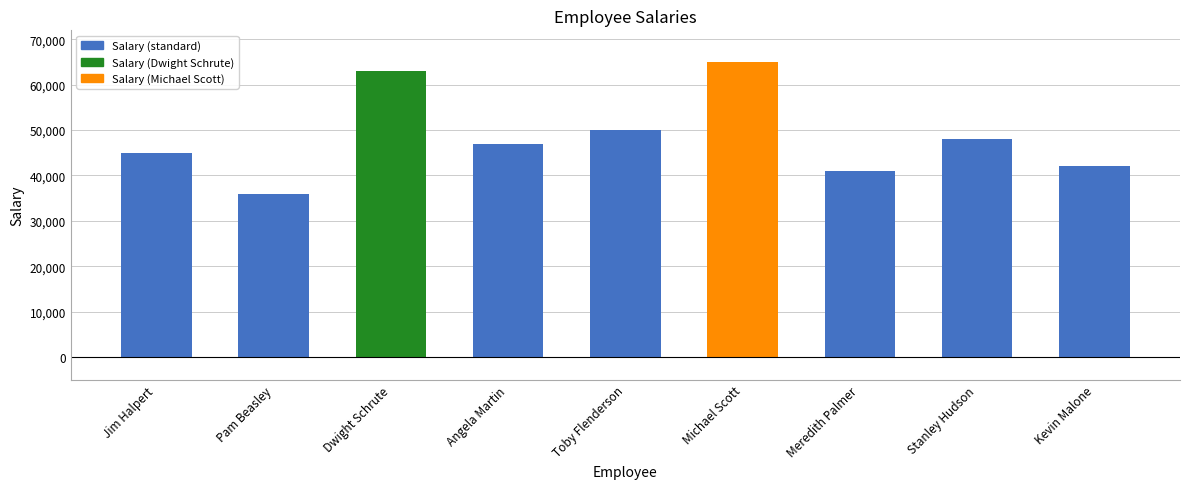

Are the bars grouped side by side (vs. stacked)?

No